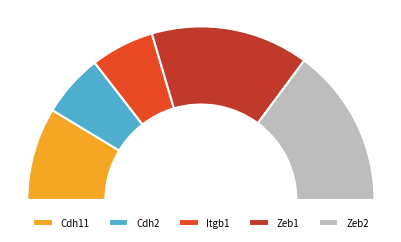

Which category has the smallest portion of the pie?

Cdh2